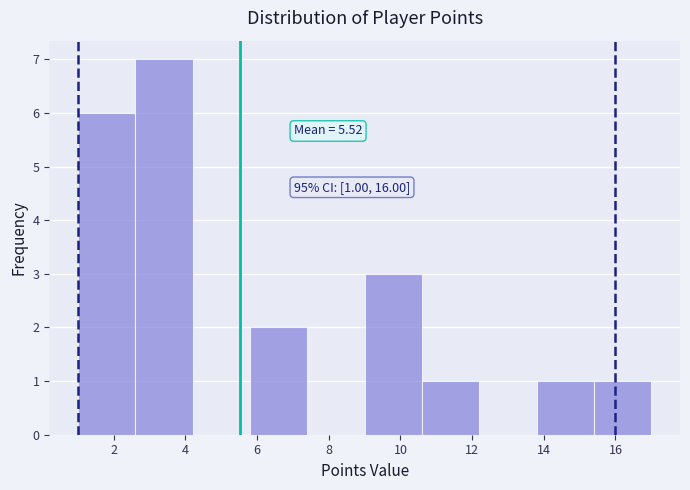

Which range on the x-axis has the tallest bar?

2.6 to 4.2